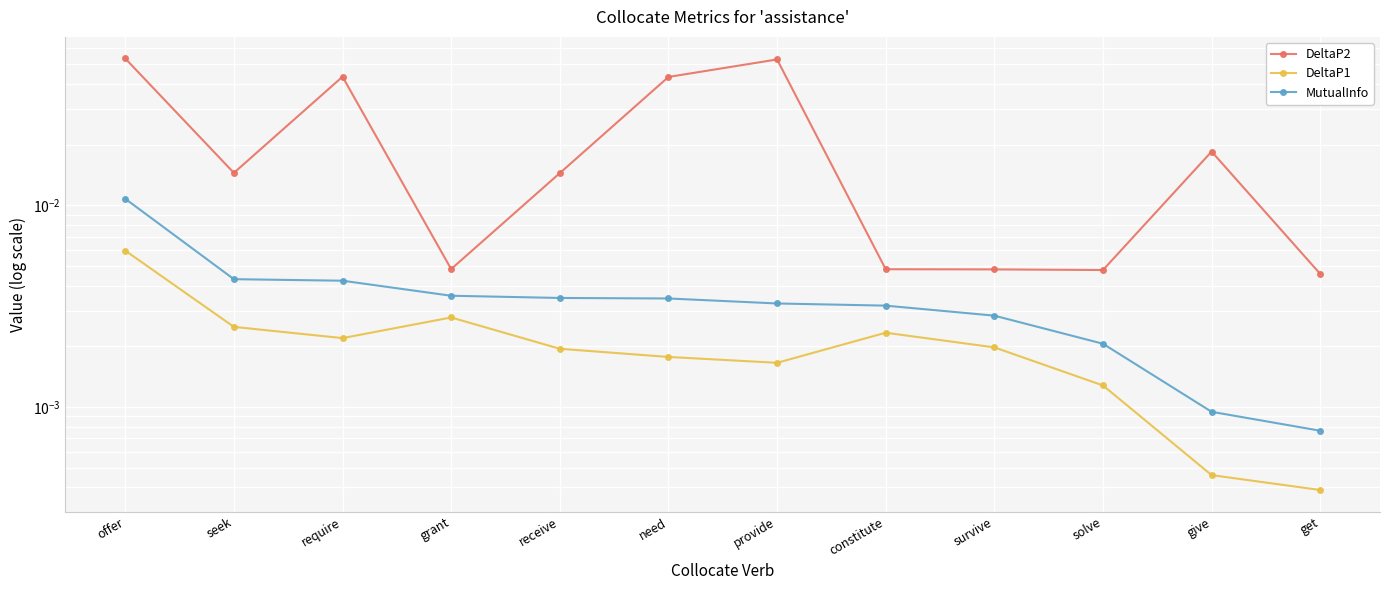

Which category has the lowest value in the DeltaP1 series?

get